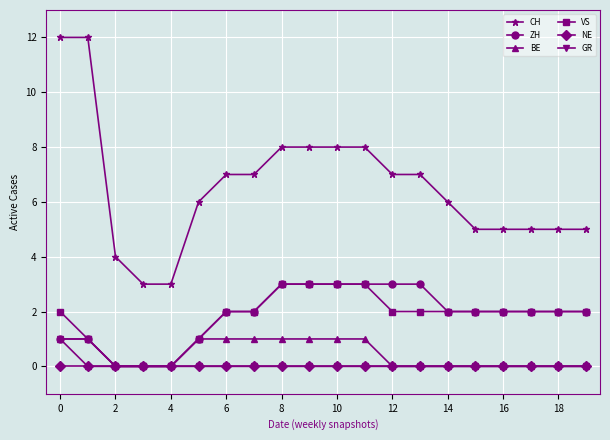

At how many categories does at least one series exceed 10?

2